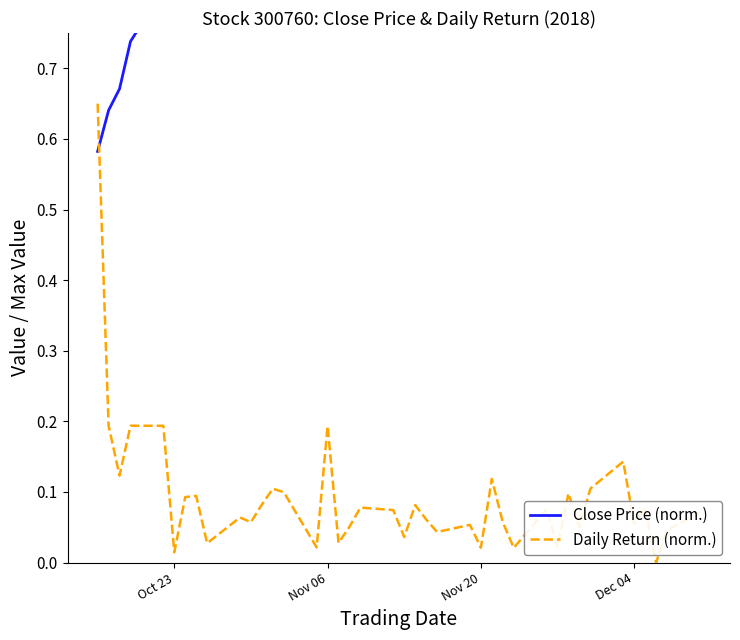

How many intersections are there between Close Price (norm.) and Daily Return (norm.)?

1